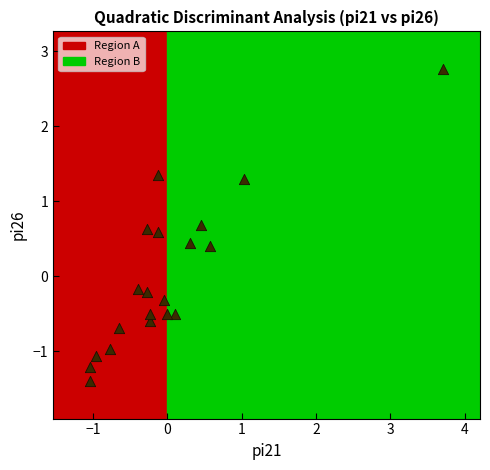

What is the range of Y values (max minus min)?

4.2